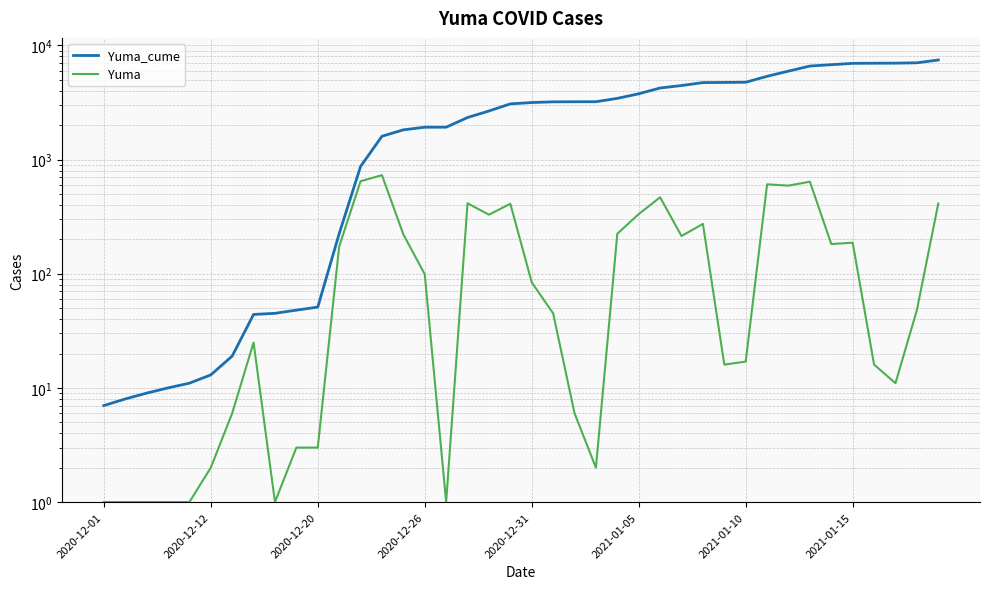

What is the difference between the Yuma values at 16 and 21?

44